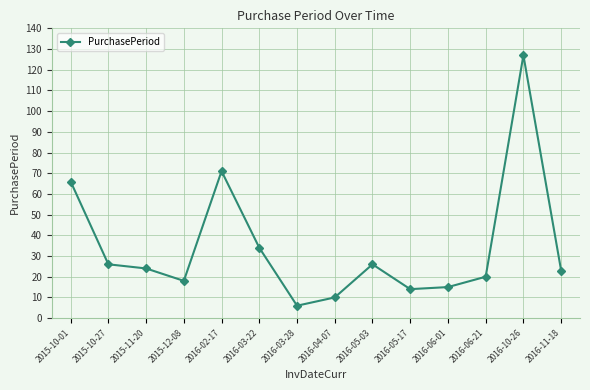

Reading left to right, transcribe all the data shown in this chart.

66	26	24	18	71	34	6	10	26	14	15	20	127	23